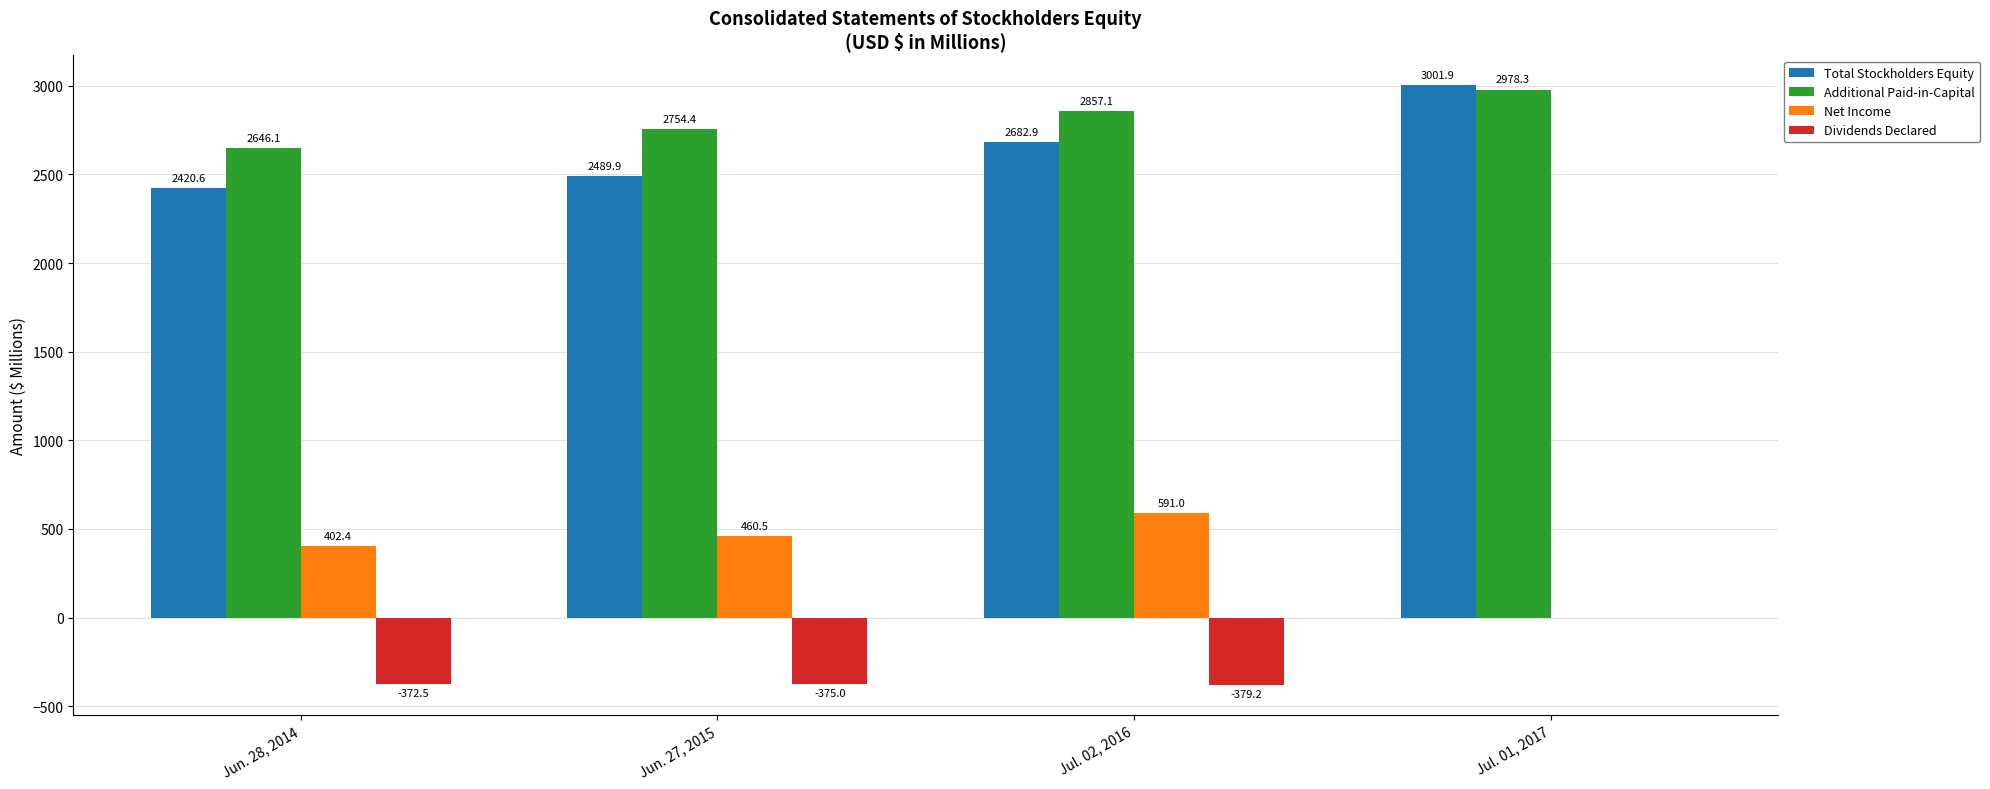

Which series changed the most between Jun. 28, 2014 and Jul. 02, 2016?

Total Stockholders Equity